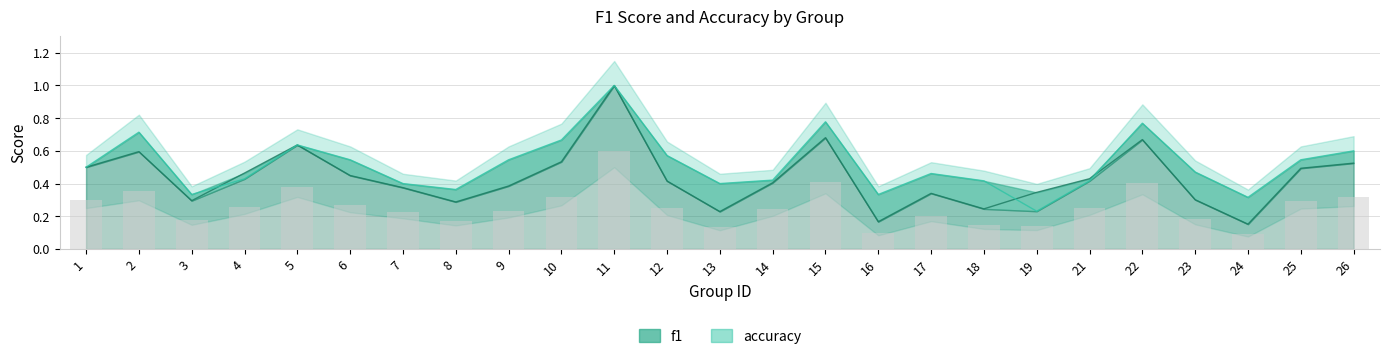

Rank the categories by accuracy value from lowest to highest.

19, 24, 3, 16, 8, 7, 13, 18, 21, 14, 4, 17, 23, 1, 6, 9, 25, 12, 26, 5, 10, 2, 22, 15, 11